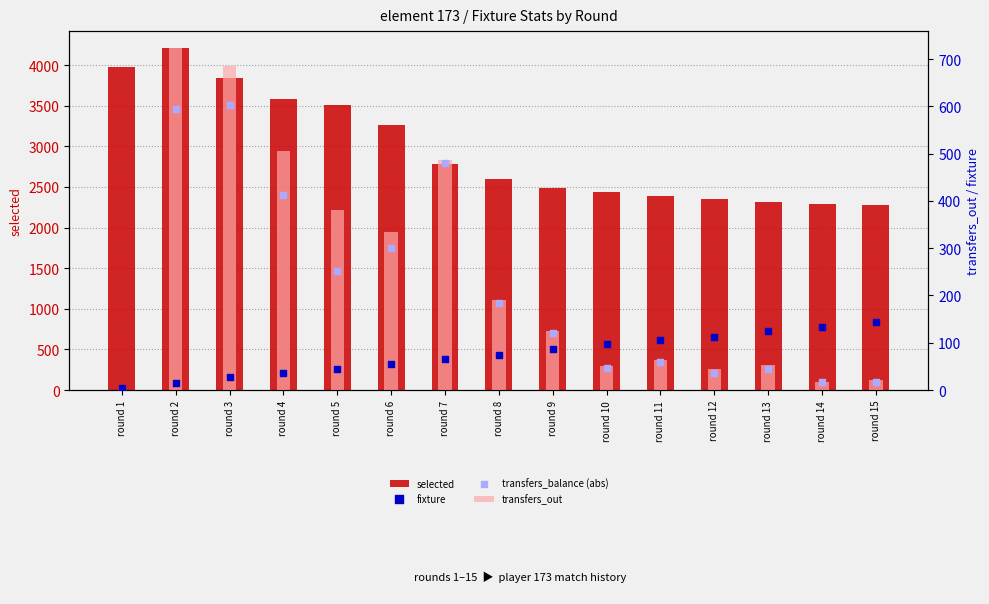

Which series has the widest spread of Y values?

selected